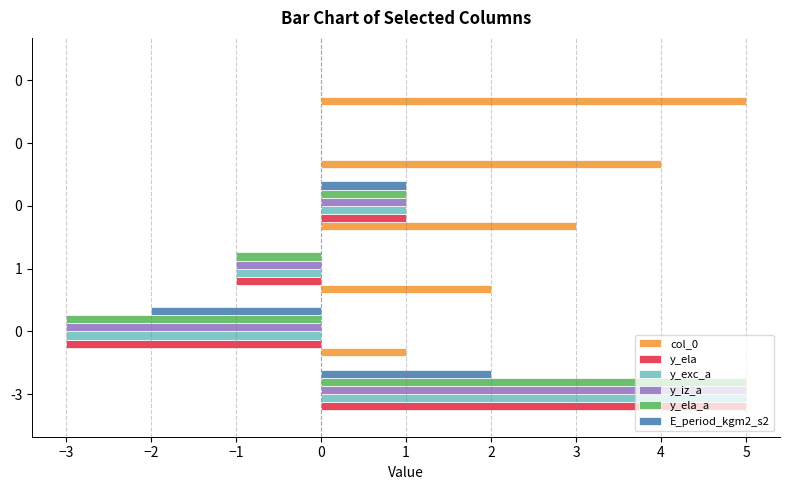

How many data points does each series have?

6